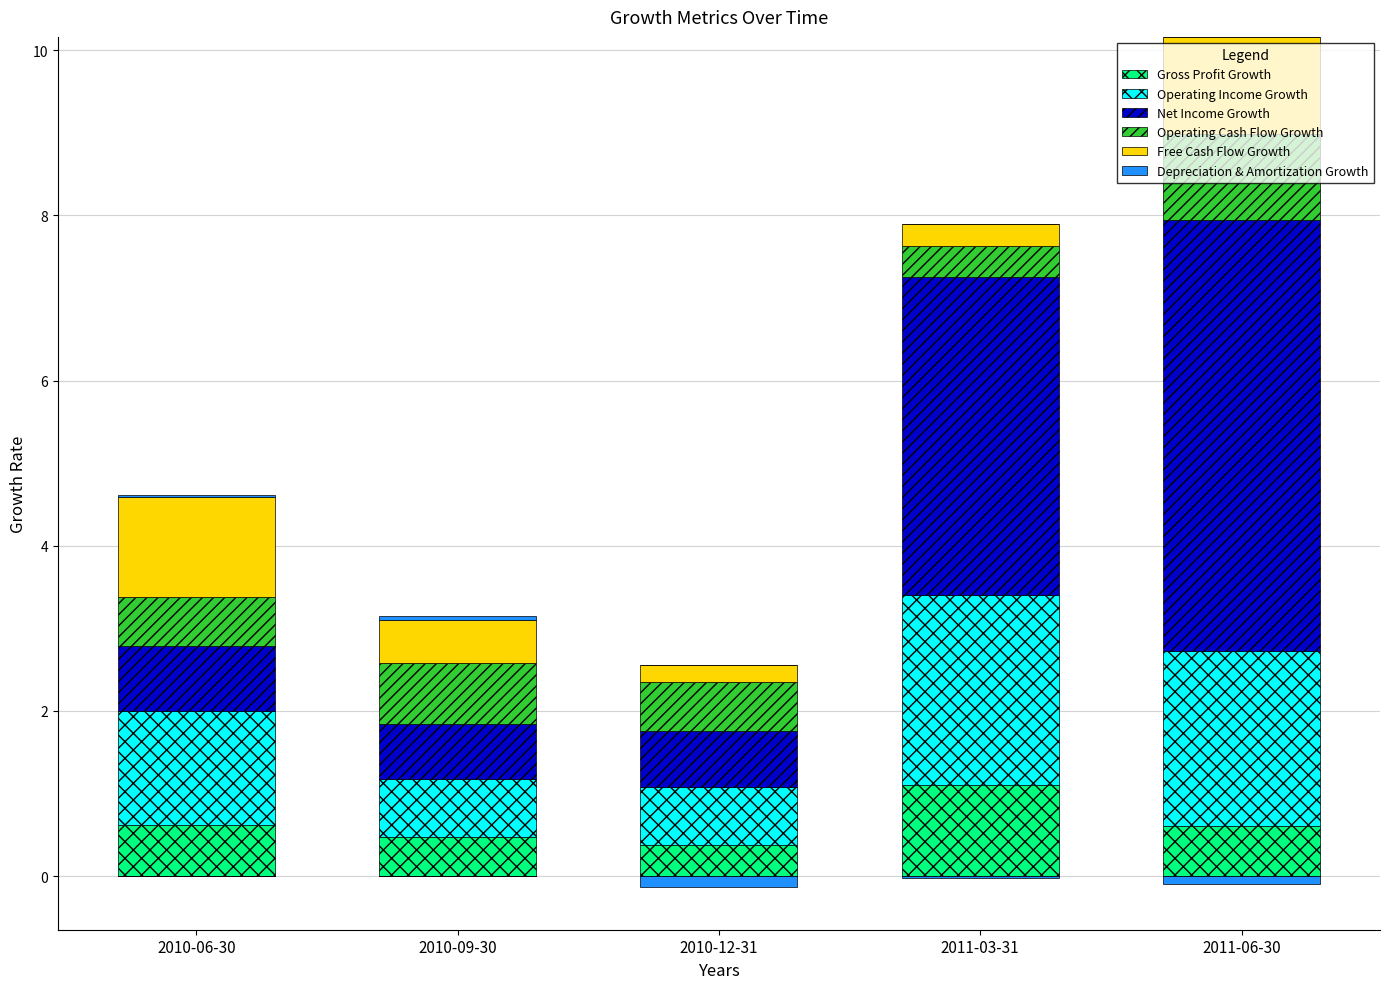

Is it true that Operating Income Growth equals 2.1 at 2011-06-30?

True